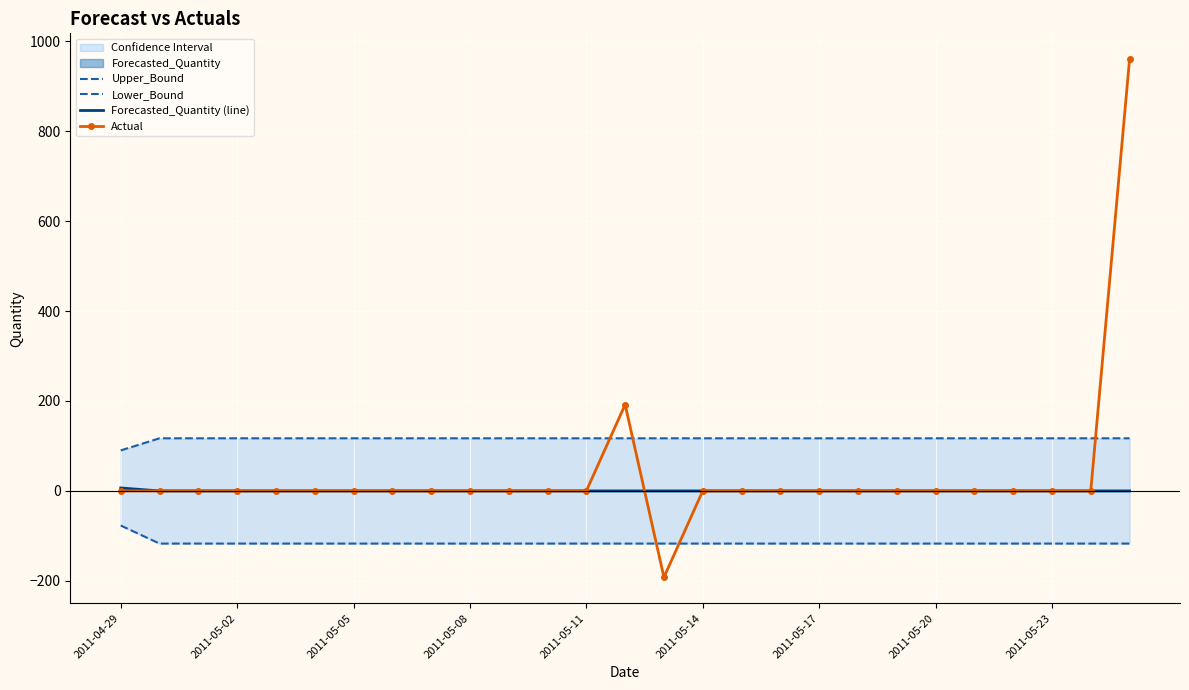

True or false: Upper_Bound and Lower_Bound cross at least once.

False